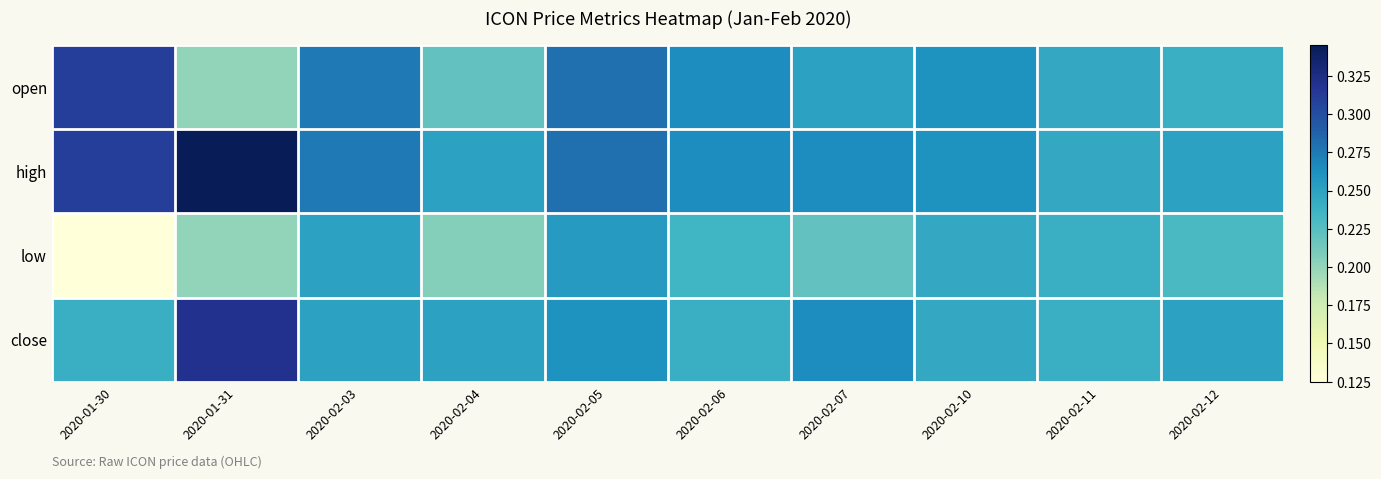

How many data points does each series have?

10